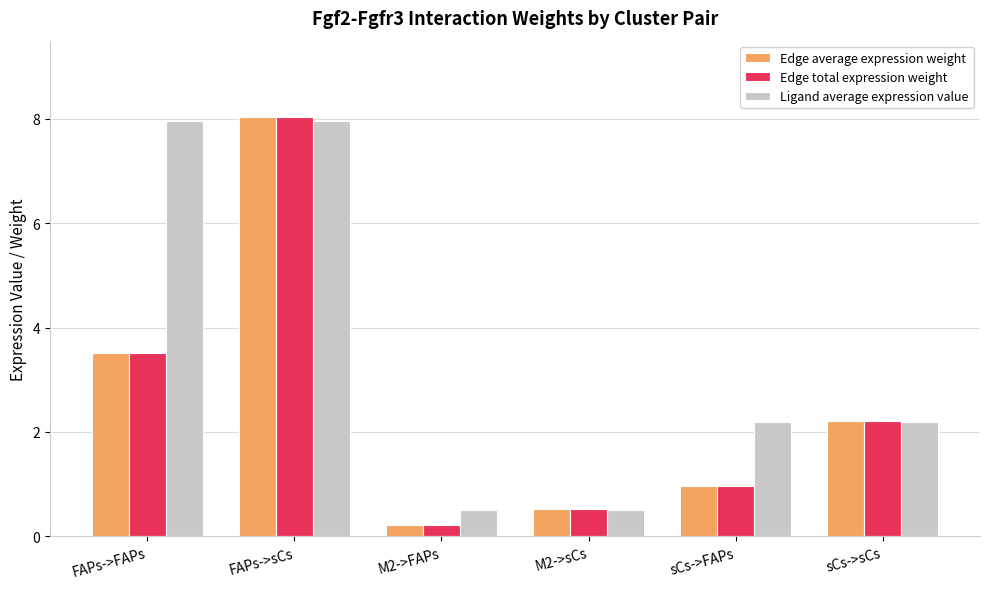

Read the Edge average expression weight value at FAPs->sCs.

8.0